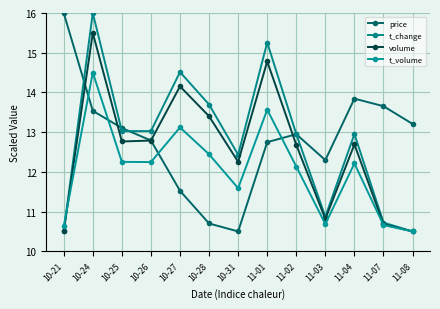

What are all the series names shown in the legend?

price, t_change, volume, t_volume